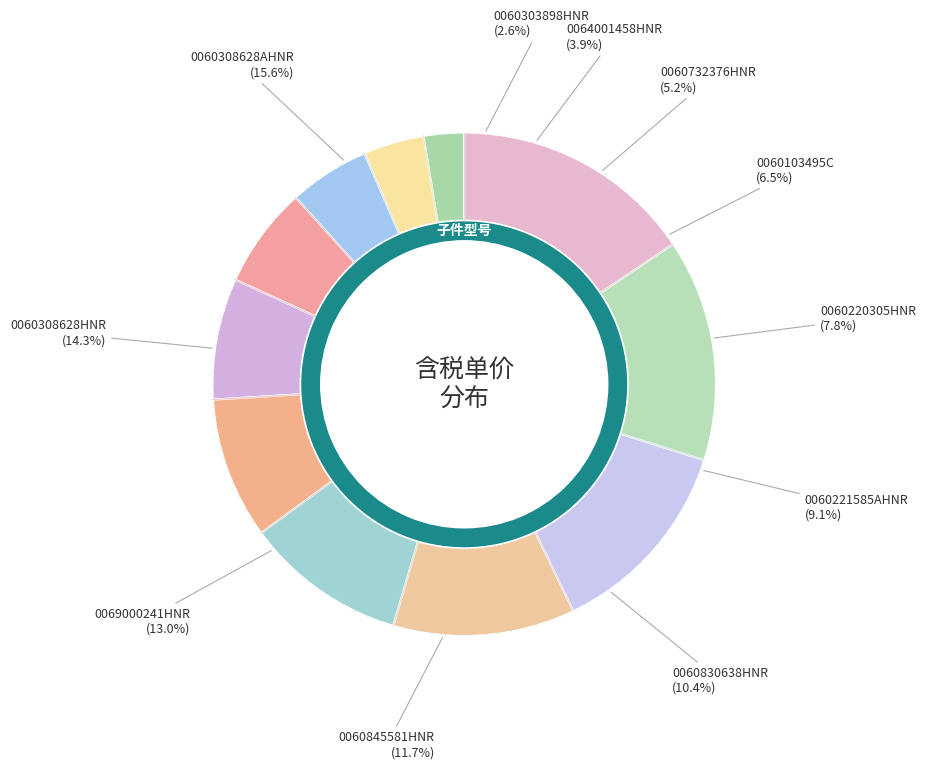

To the nearest percent, what is the combined percentage of 0064001458HNR and 0060830638HNR?

14%